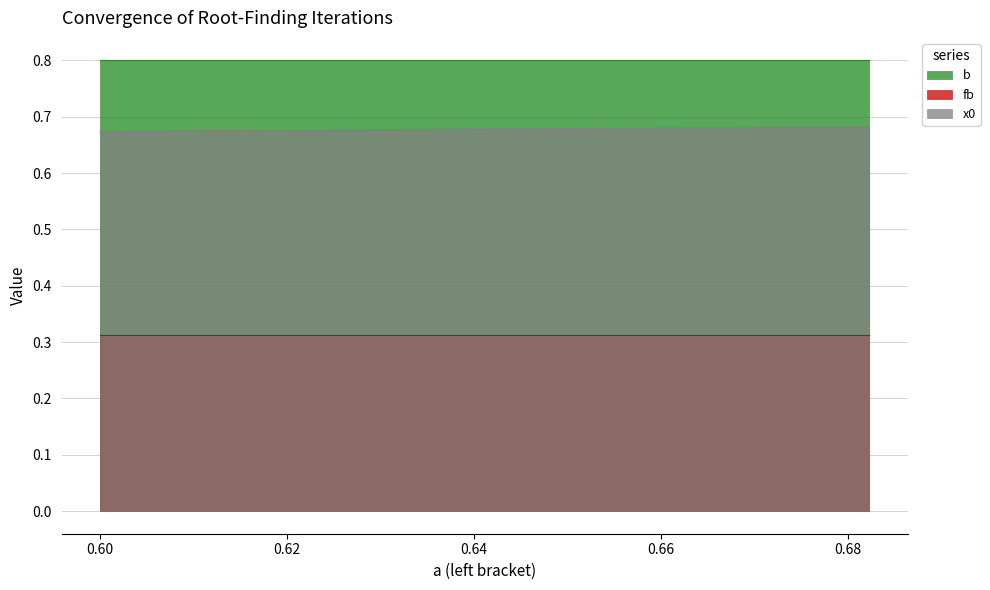

Which series has the largest range (max minus min)?

x0